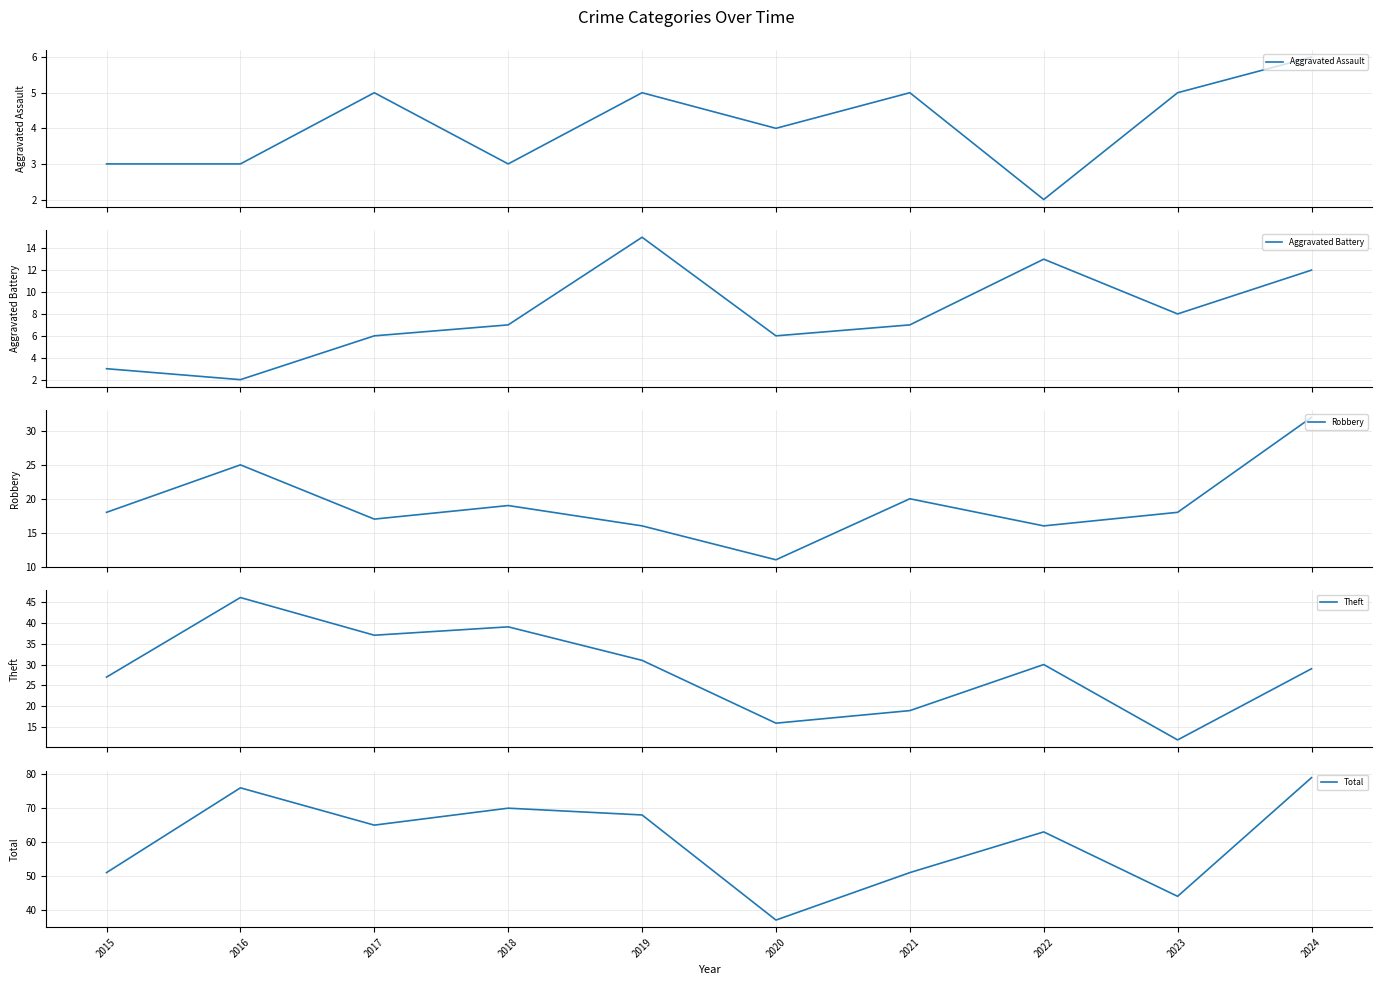

At how many categories does at least one series exceed 24?

10